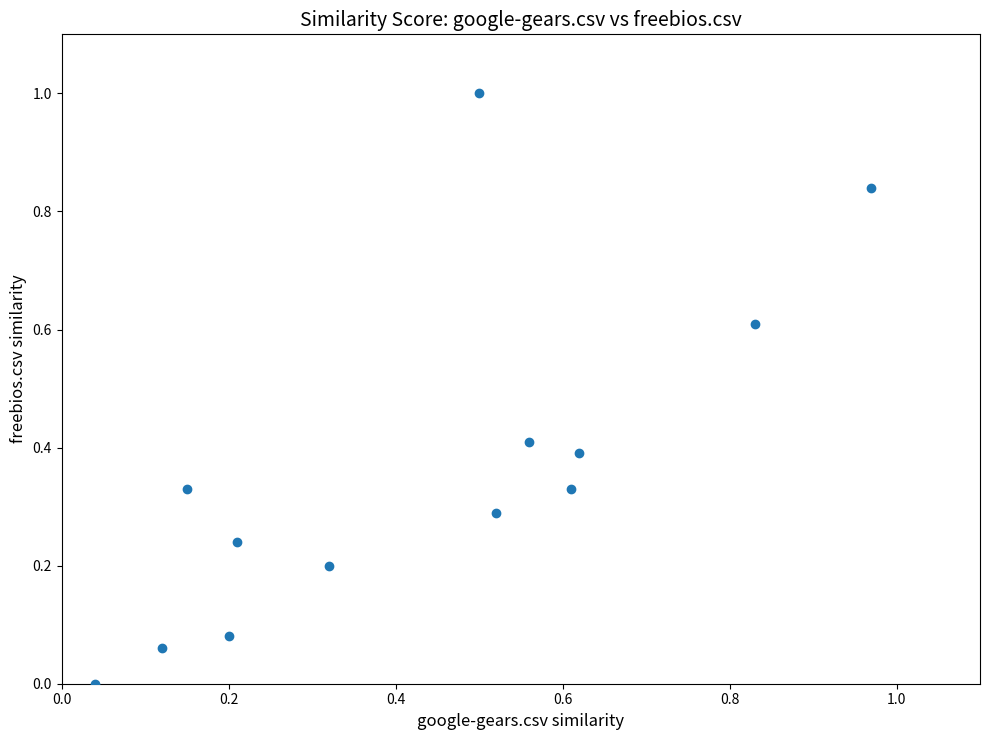

What is the range of Y values (max minus min)?

1.0